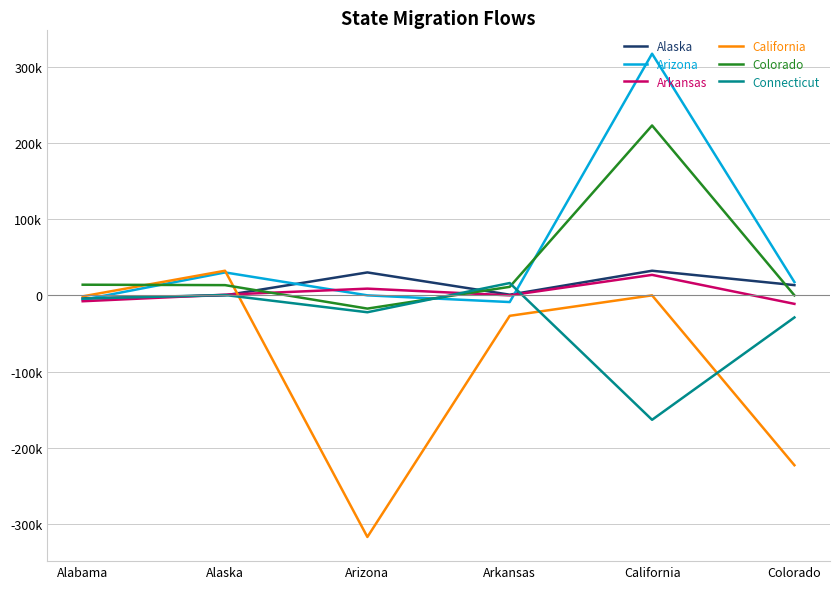

What value does the Alaska series have at Arizona?

30085